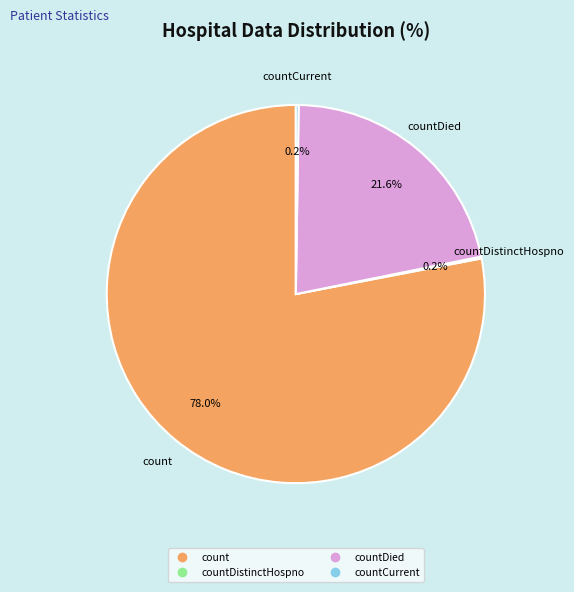

Does any single category account for the majority?

Yes